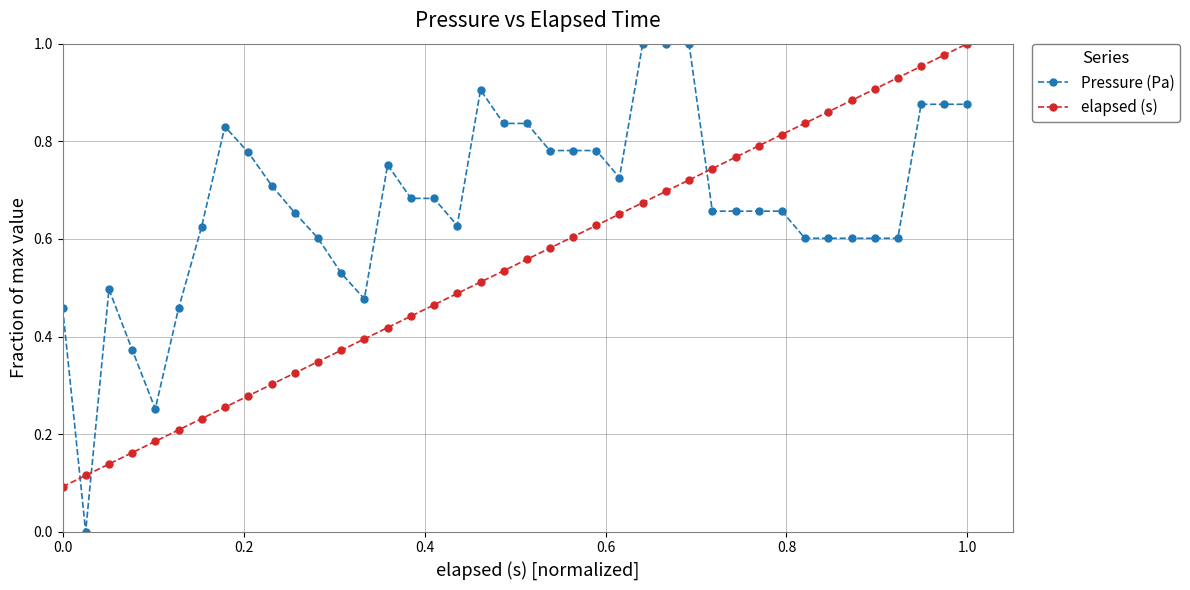

Which series has the largest total across all categories?

Pressure (Pa)